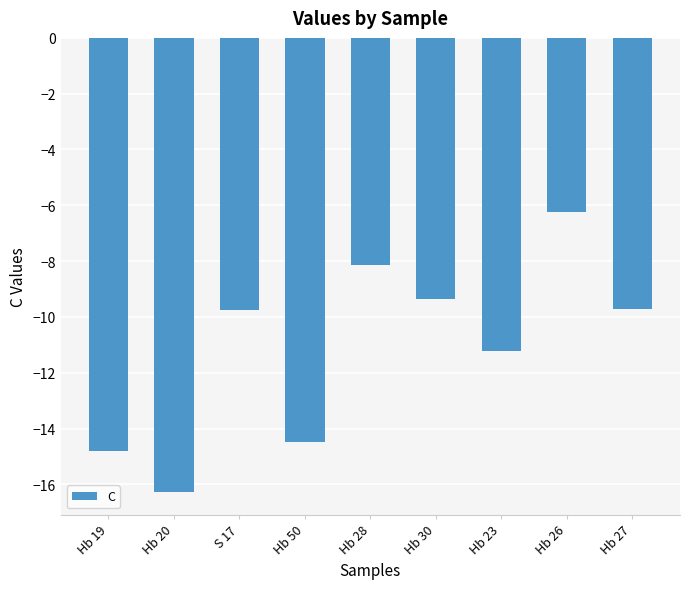

What is the difference between the second highest and minimum values?

8.1